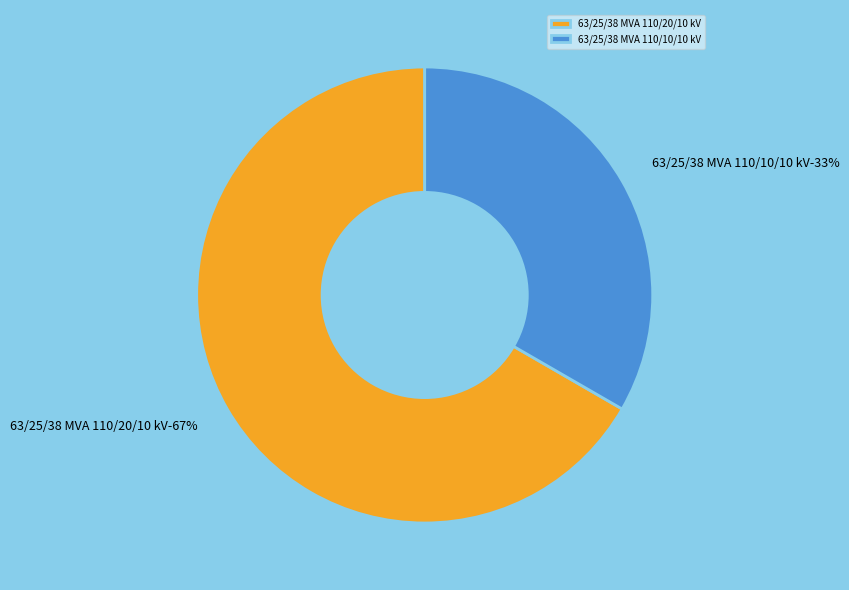

What percentage do 63/25/38 MVA 110/20/10 kV and 63/25/38 MVA 110/10/10 kV together represent?

100.0%